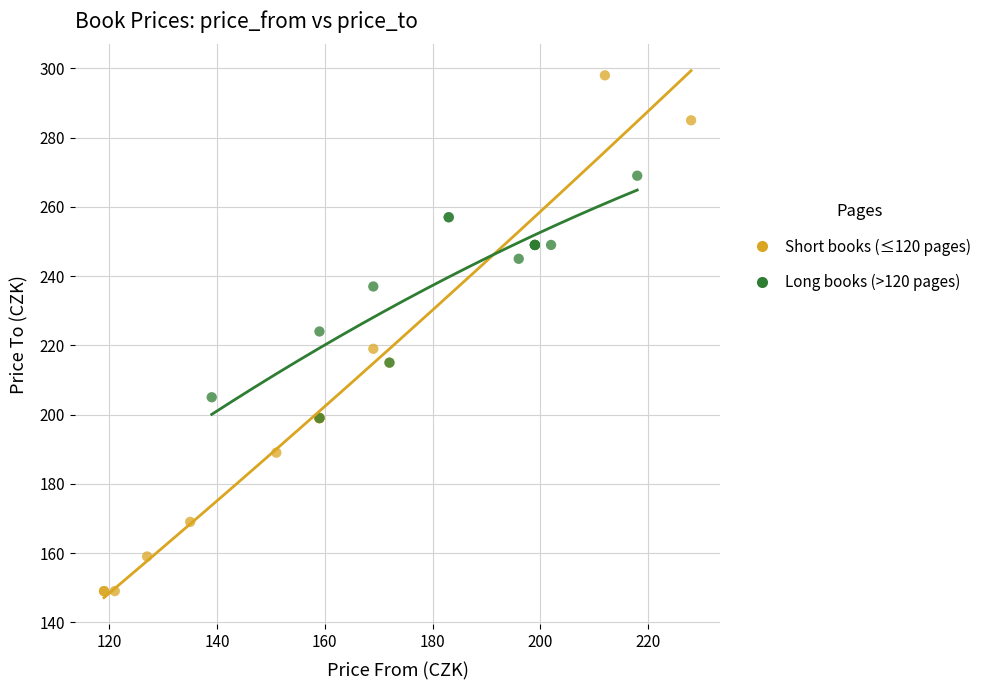

Which series has the largest Y range (max minus min)?

Short books (≤120 pages)